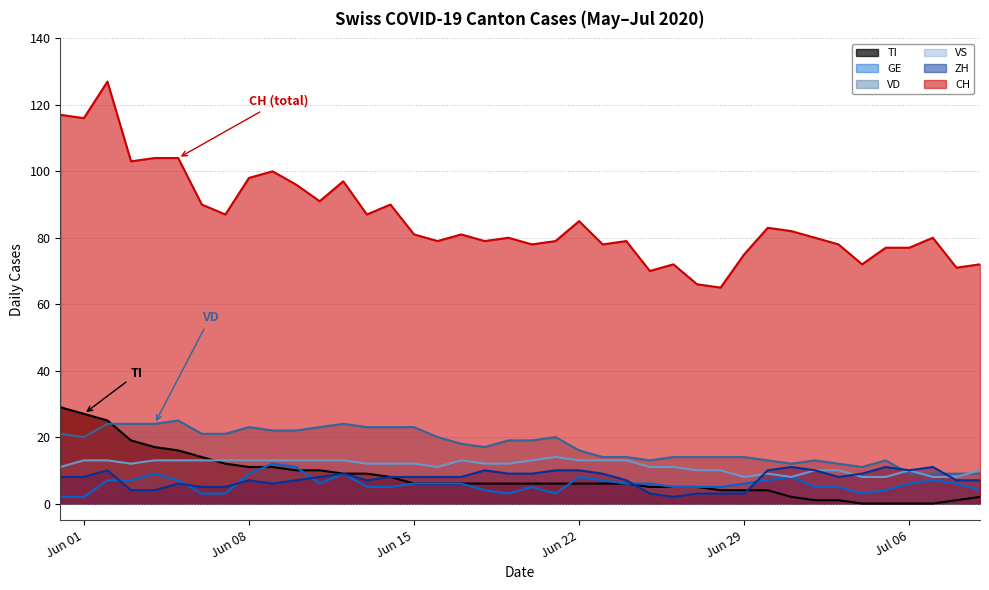

How many VS values are between 10 and 13?

32